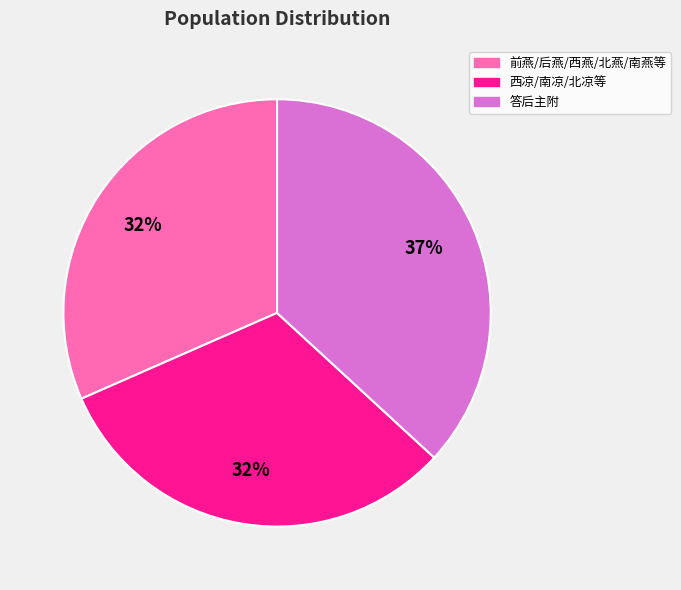

To the nearest percent, what is the difference between the largest and smallest slice percentages?

5%